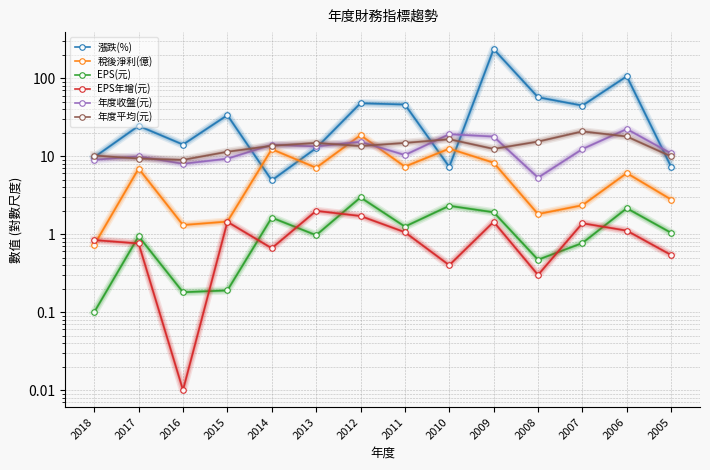

What is the maximum value shown in the chart?

236.0